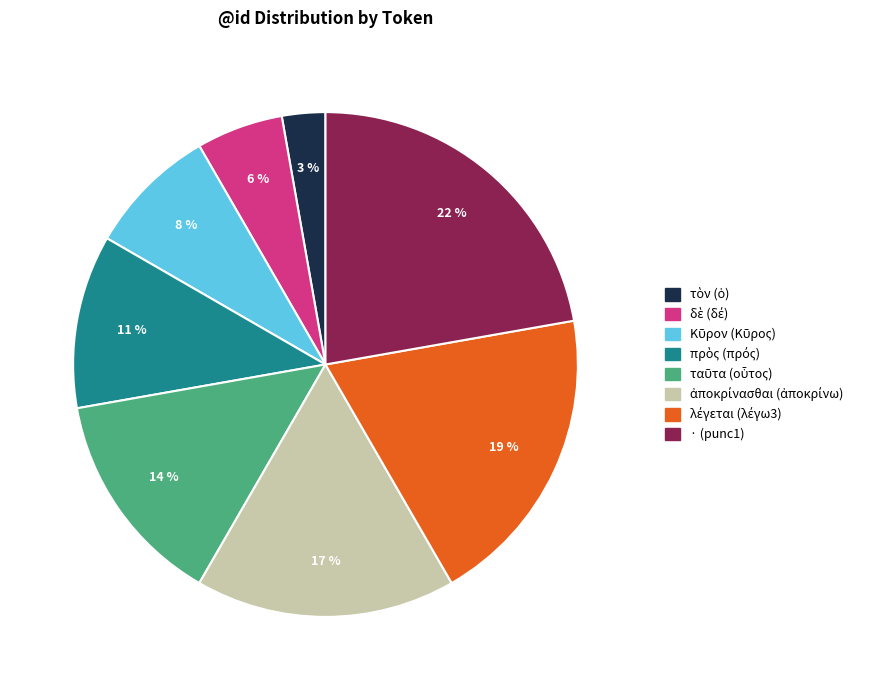

Is there a majority slice in this chart?

No